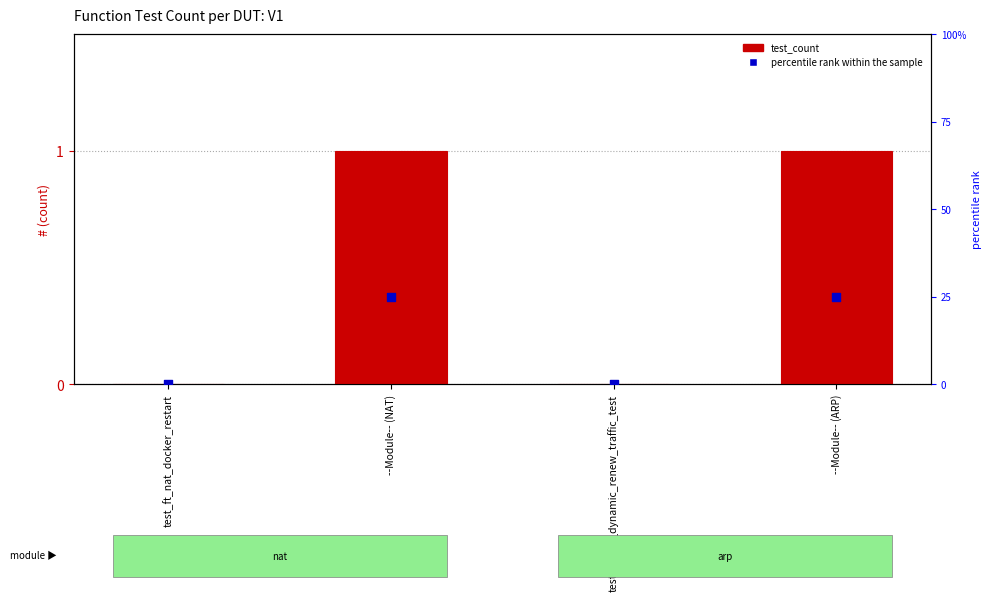

At how many categories does at least one series exceed 0?

2